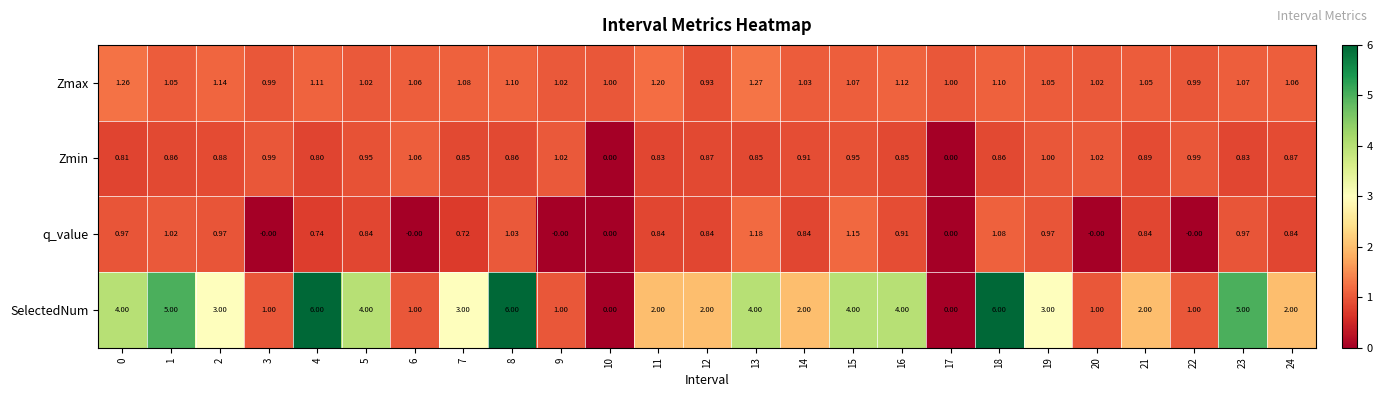

Which series has the largest range (max minus min)?

SelectedNum